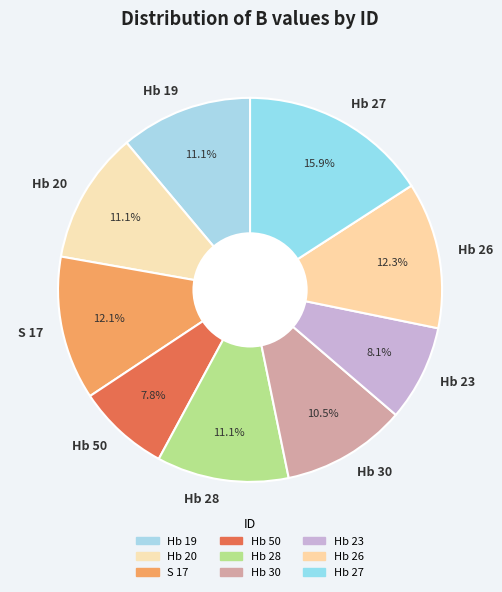

Is Hb 20 the majority of the pie?

No